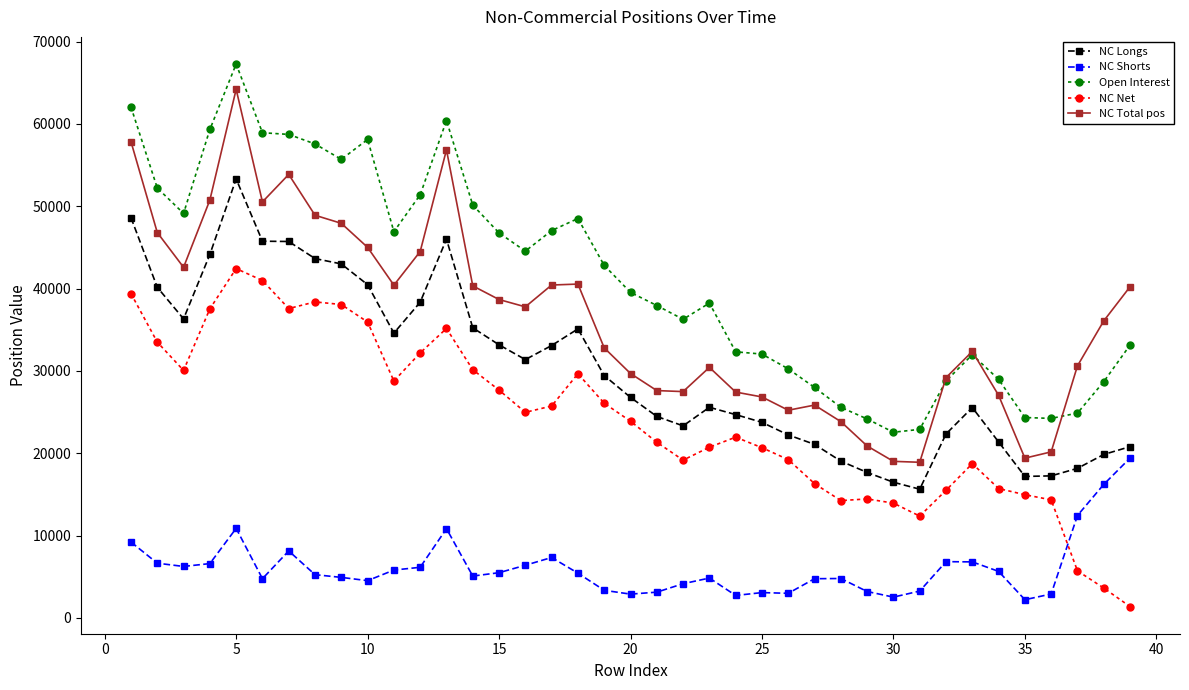

True or false: NC Total pos has more than 2 interior local peaks.

True